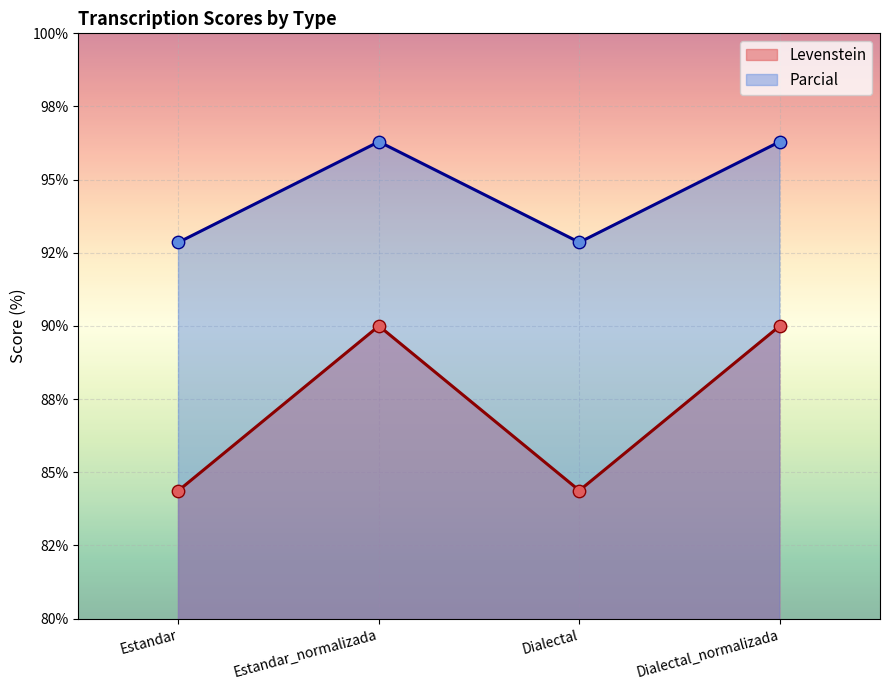

At which category is the sum across all series the highest?

Estandar_normalizada